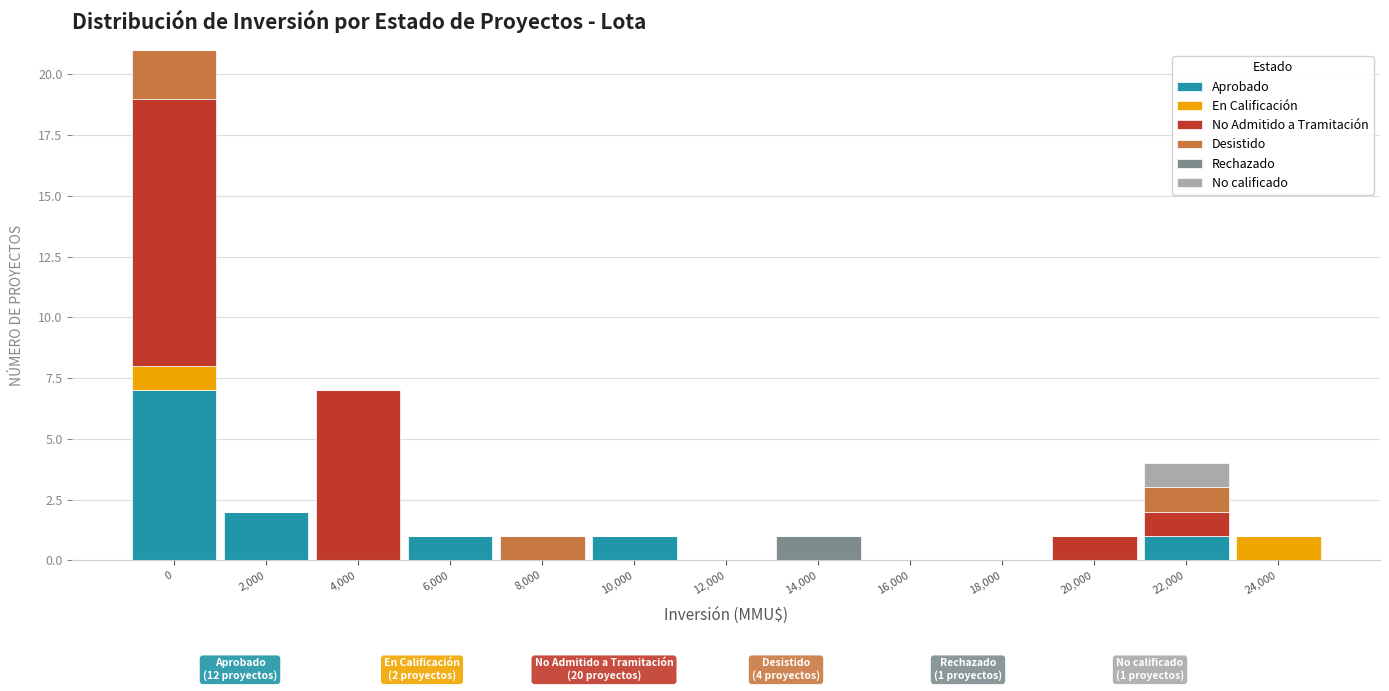

What is the highest value of the Aprobado series?

7